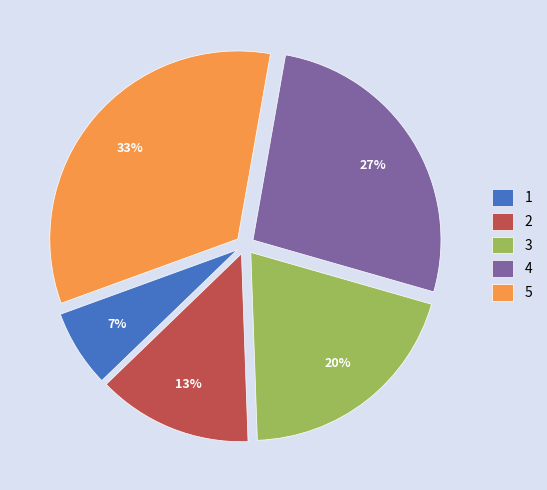

Combined, do 4 and 3 account for over 50%?

No